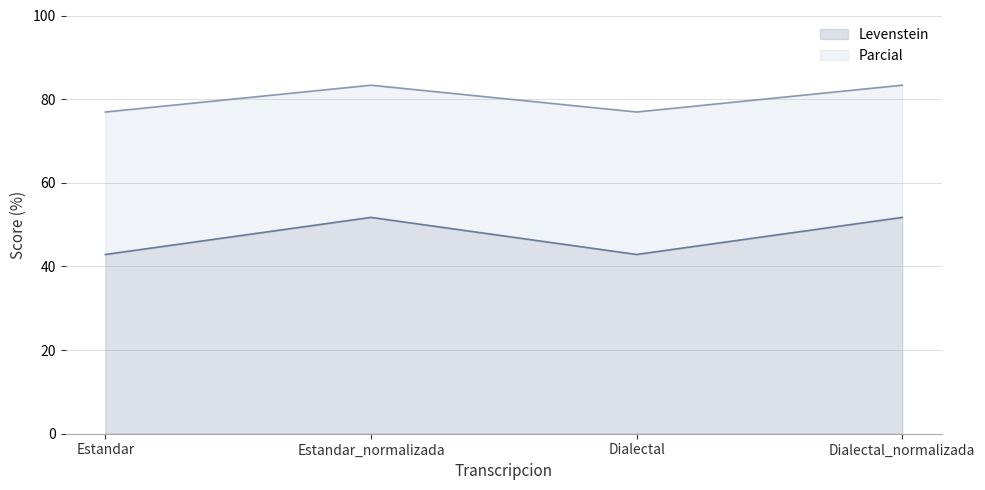

How many lines are shown in the chart?

2